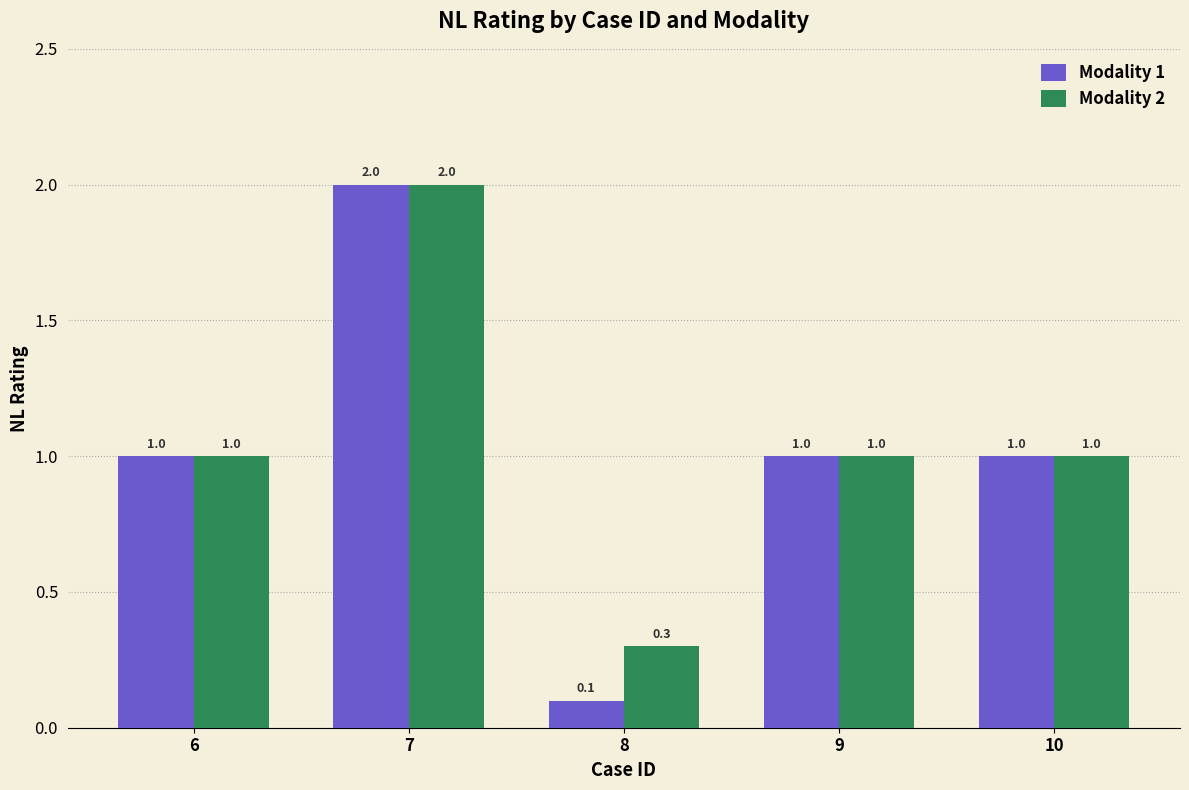

The Modality 2 series shows 1.0 at 10. True or false?

True